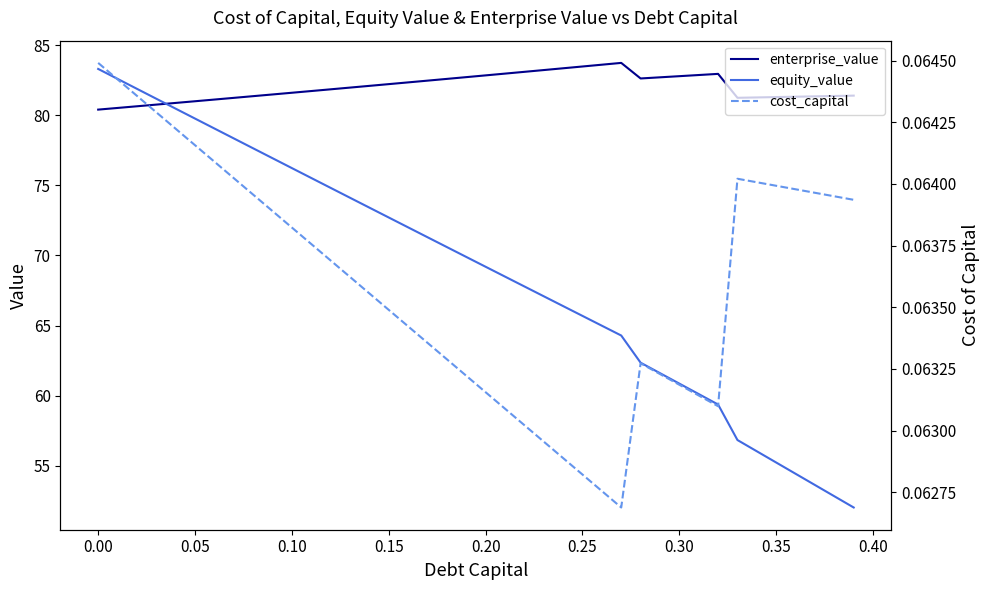

How many times do equity_value and enterprise_value cross each other?

1